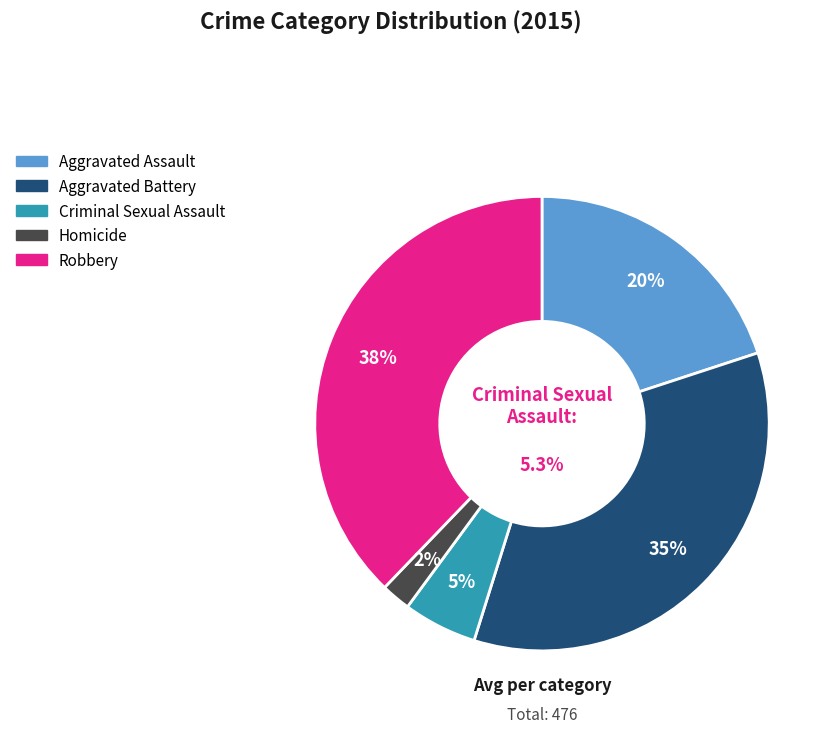

Between Aggravated Assault and Criminal Sexual Assault, which is larger?

Aggravated Assault